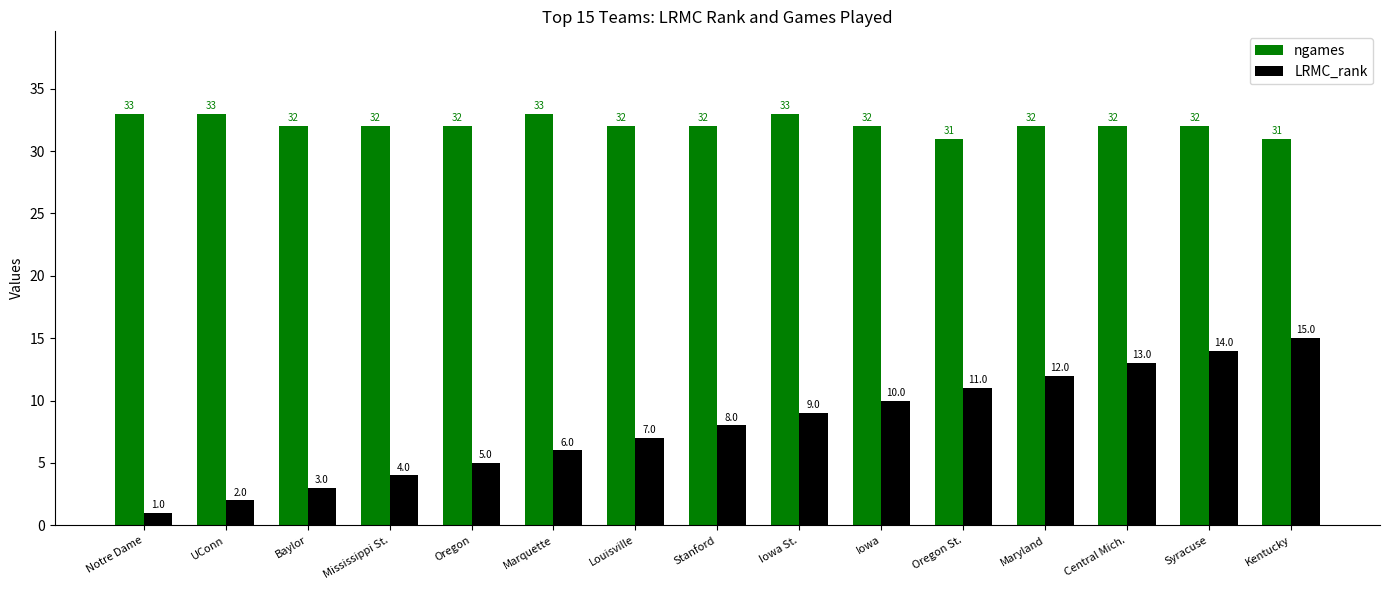

What is the difference between the maximum and minimum values in the LRMC_rank series?

14